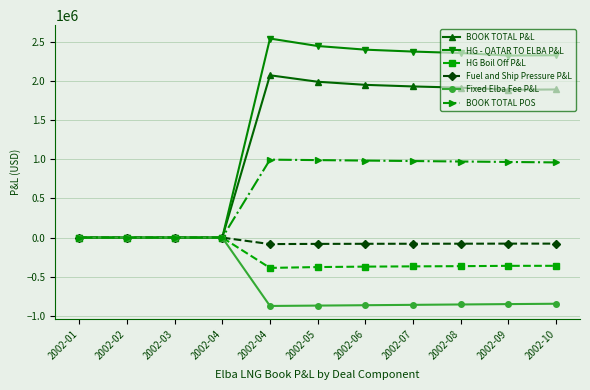

What is the average value of the BOOK TOTAL P&L series?

1240665.6